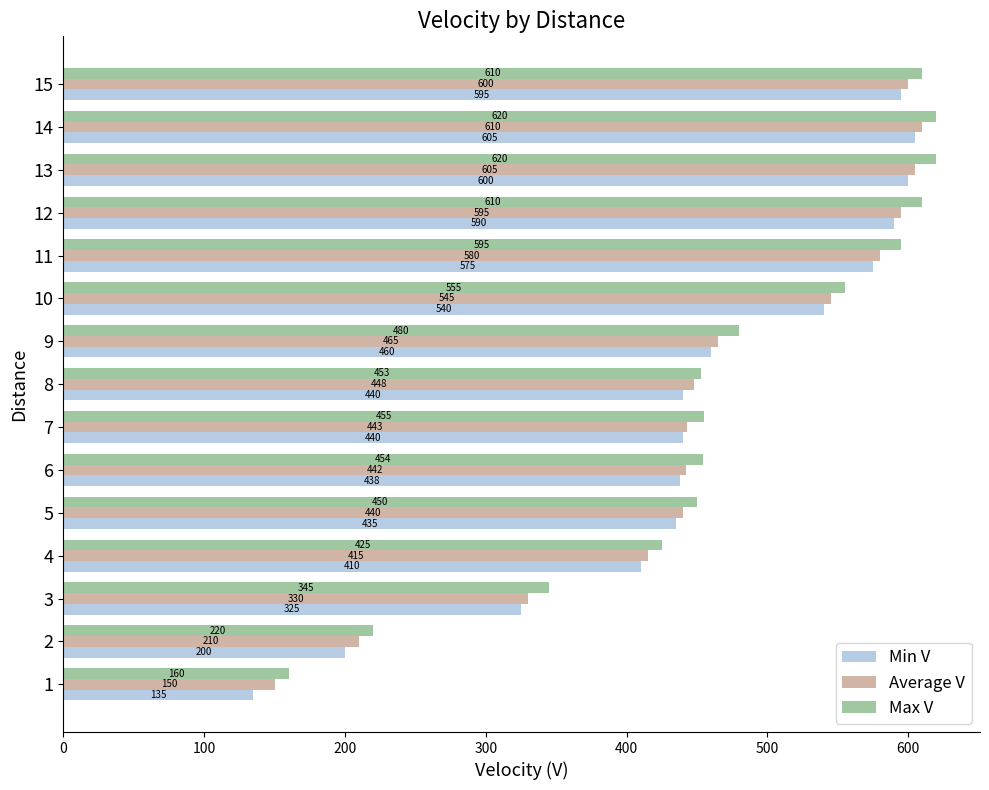

True or false: Min V has a value of 299 at 9.

False